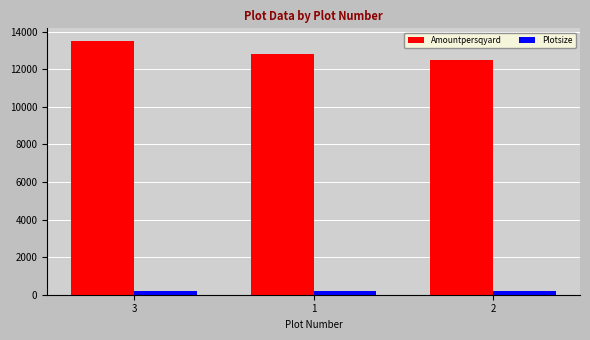

What is the difference between the Amountpersqyard values at 1 and 3?

700